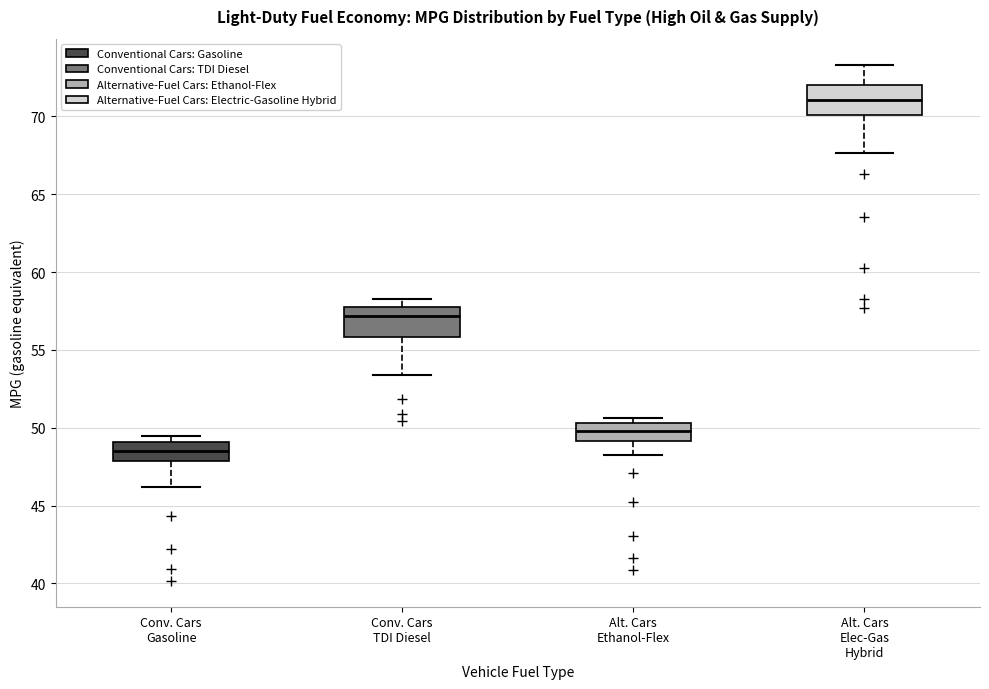

Where does the lower whisker of the box for Alt. Cars Ethanol-Flex end on the y-axis? The values are not printed on the chart, so give them approximately, as read against the axis.

48.5